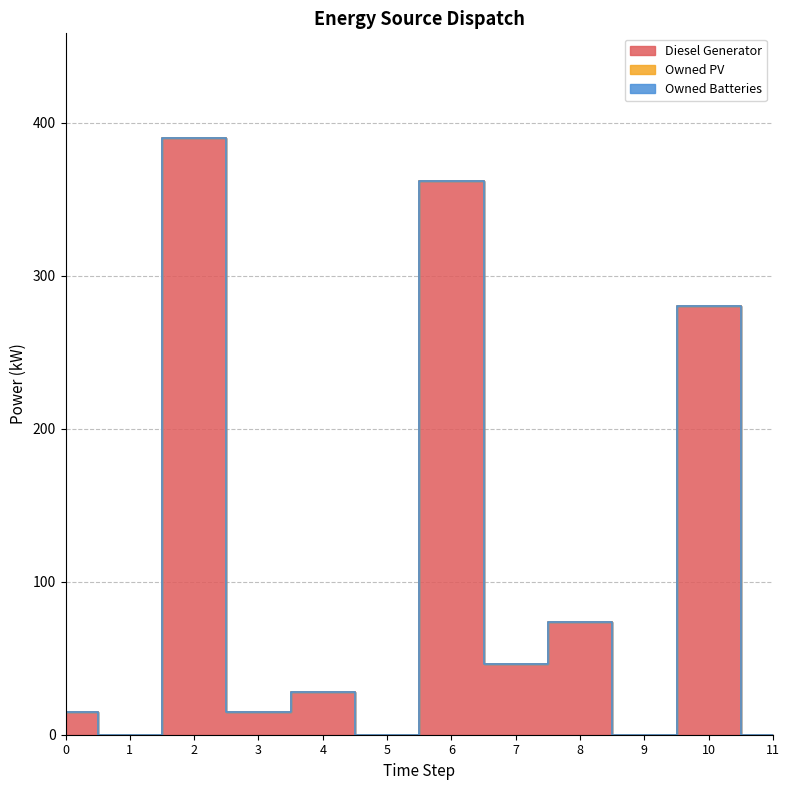

What value does the Diesel Generator series have at 8?

74